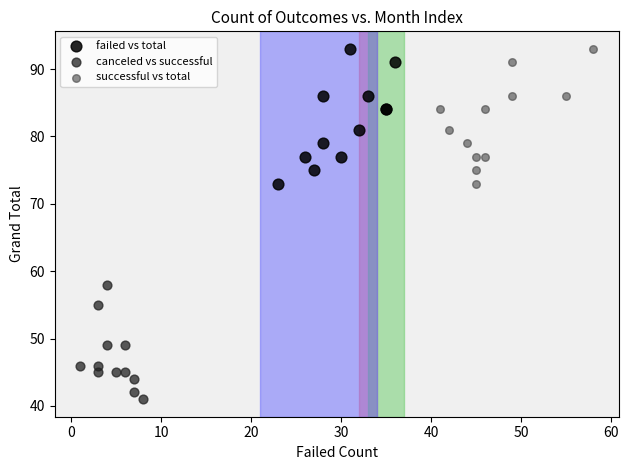

What are all the series names shown in the legend?

failed vs total, canceled vs successful, successful vs total